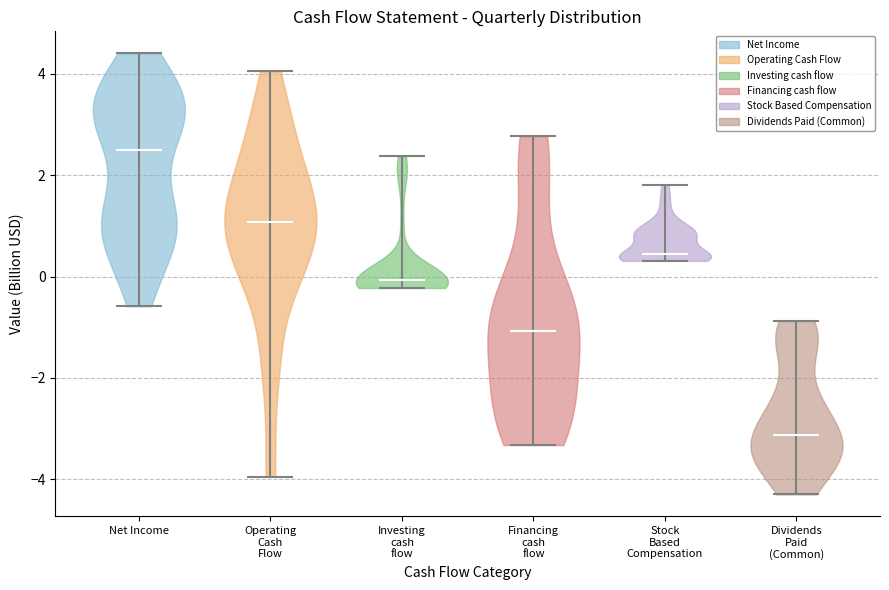

Which violin has the highest median line?

Net Income